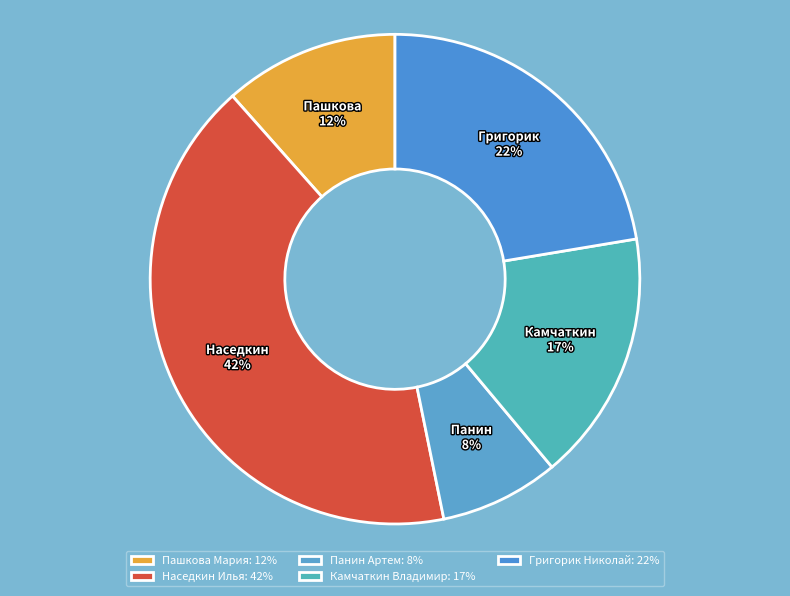

Which category has the biggest portion of the pie?

Наседкин Илья